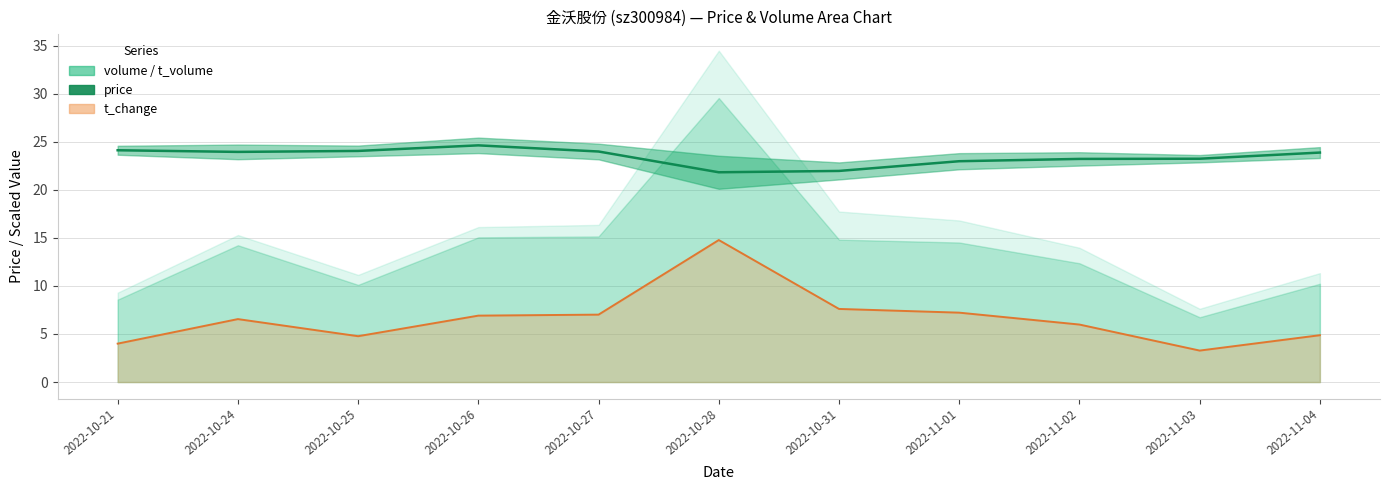

What is the difference between the second highest and minimum values in the t_change line series?

4.3